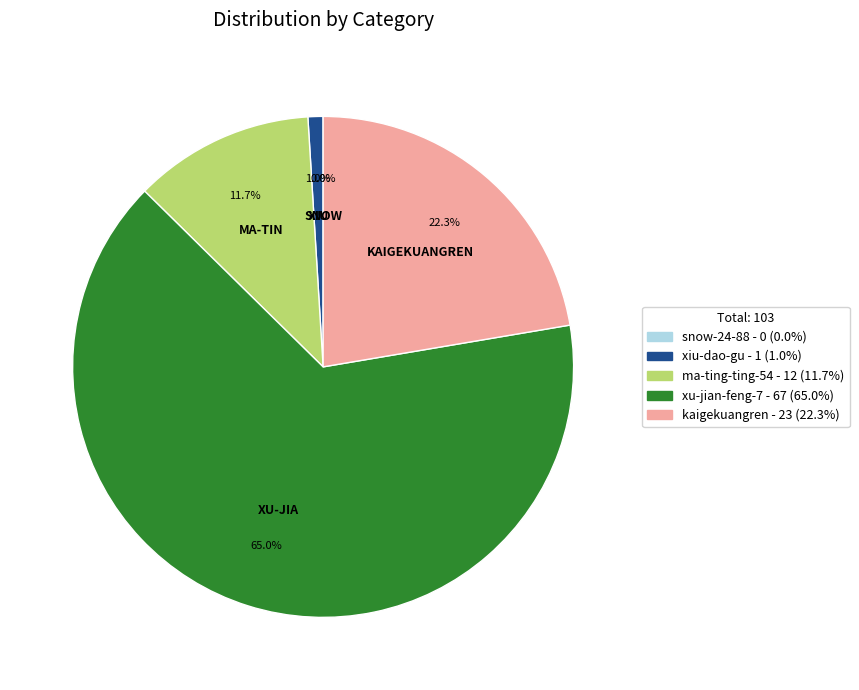

How many segments does this pie chart have?

5